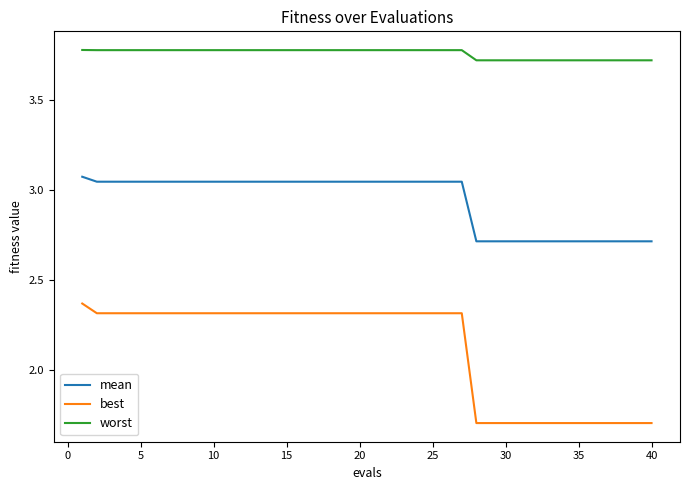

List the series in order of their peak value, lowest first.

best, mean, worst